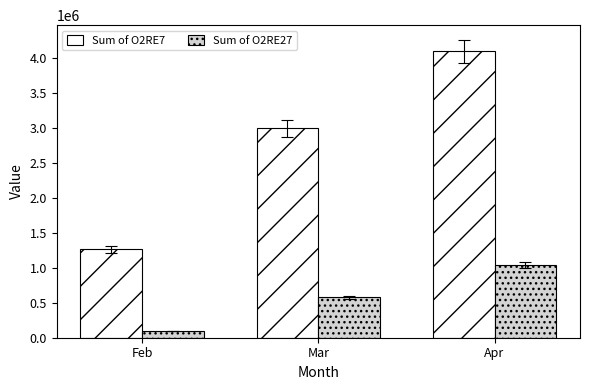

At Feb, list the series in order from largest to smallest.

Sum of O2RE7, Sum of O2RE27